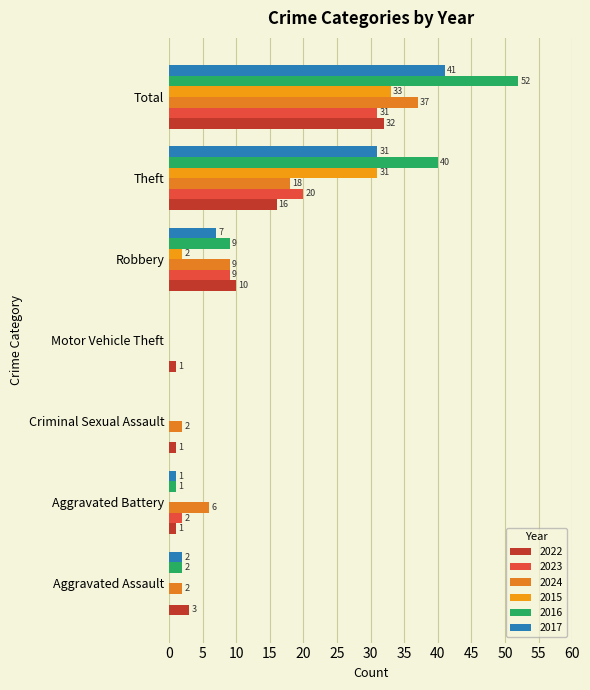

How many categories are shown in the chart?

7